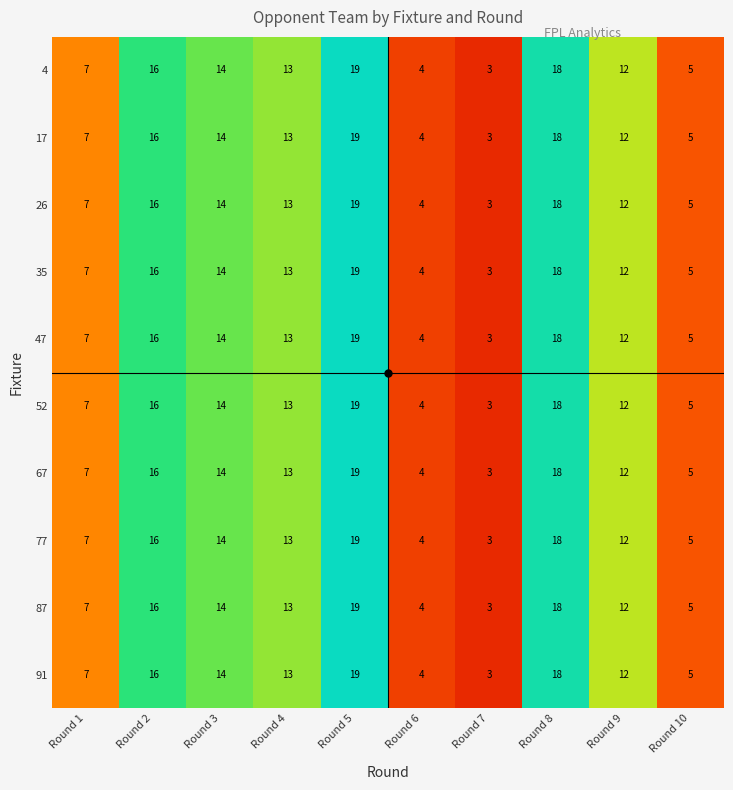

Is the value of 67 at Round 4 greater than the value of 91 at Round 5?

No